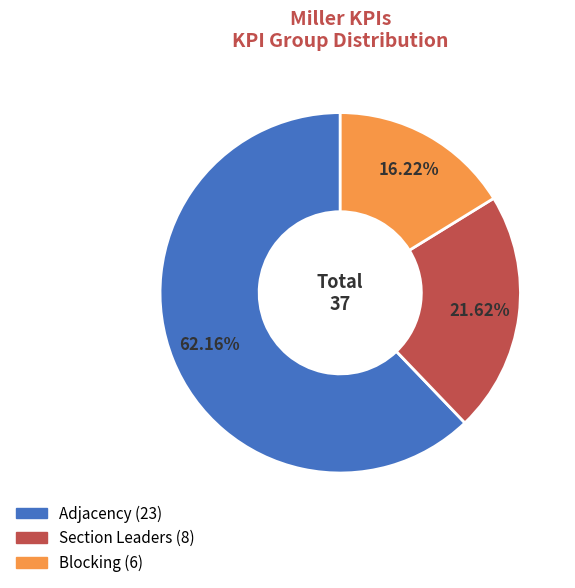

To the nearest percent, what portion does Blocking represent?

16%